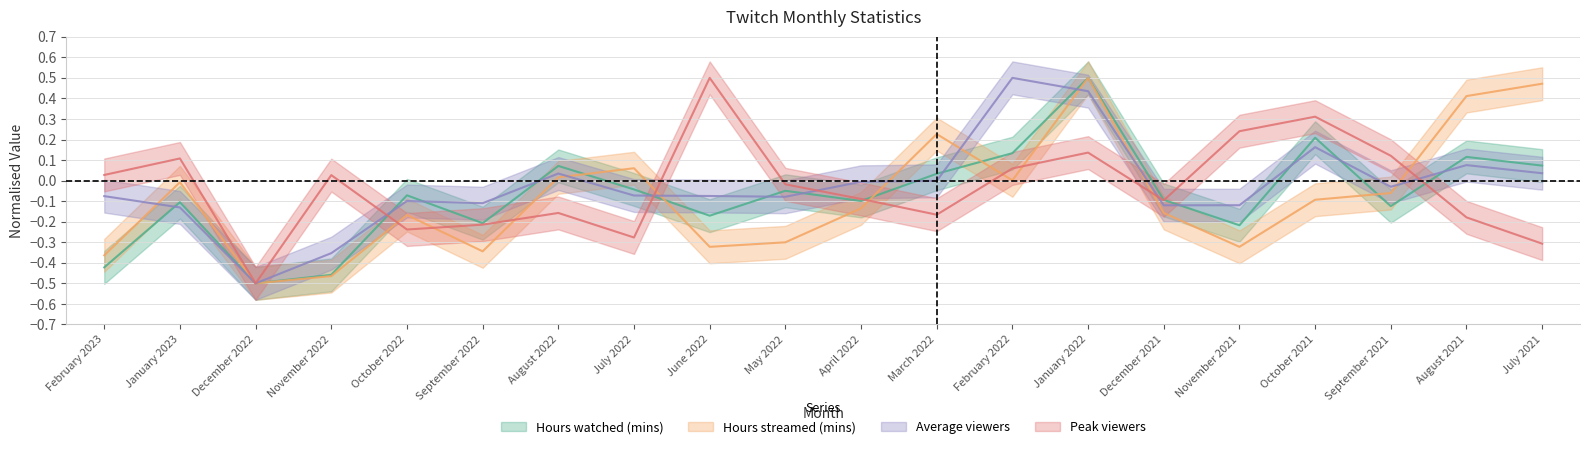

True or false: Hours streamed (mins) has more than 1 points higher than both neighbors.

True